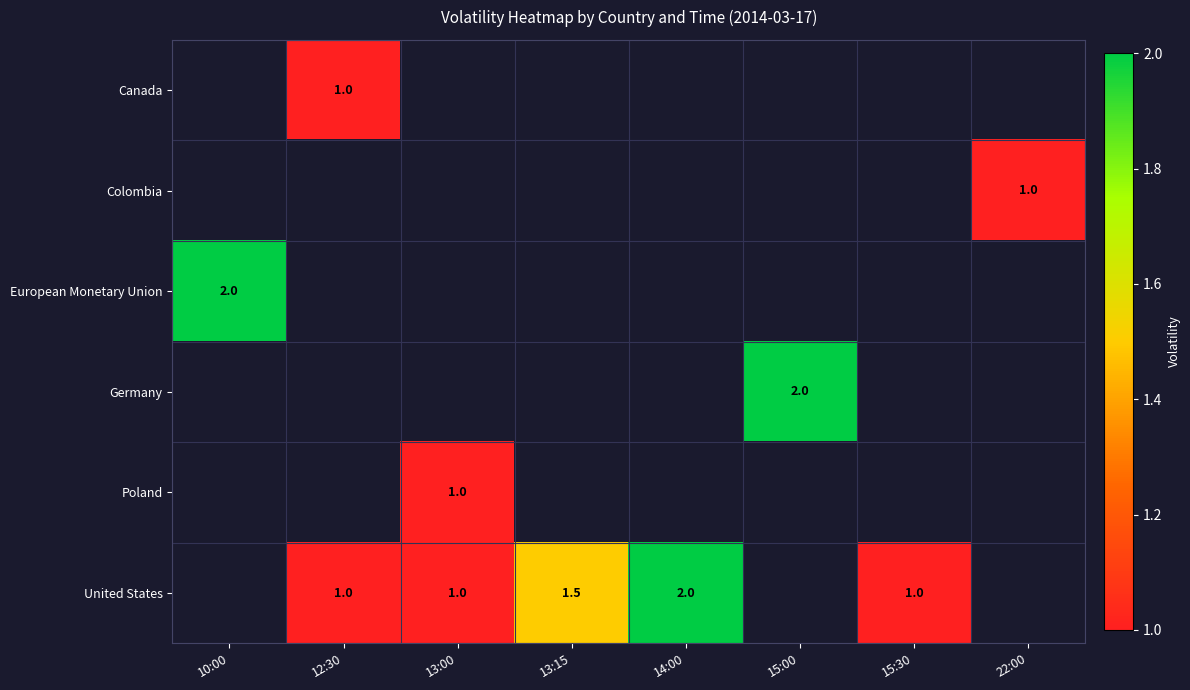

The value of United States at 12:30 is 1.7. True or false?

False